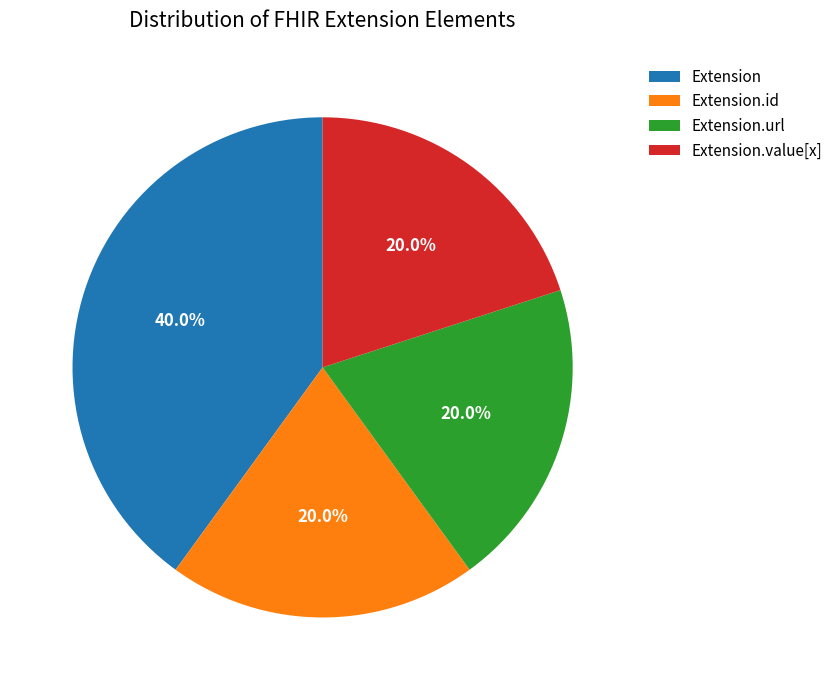

Does Extension.url represent more than half of the total?

No